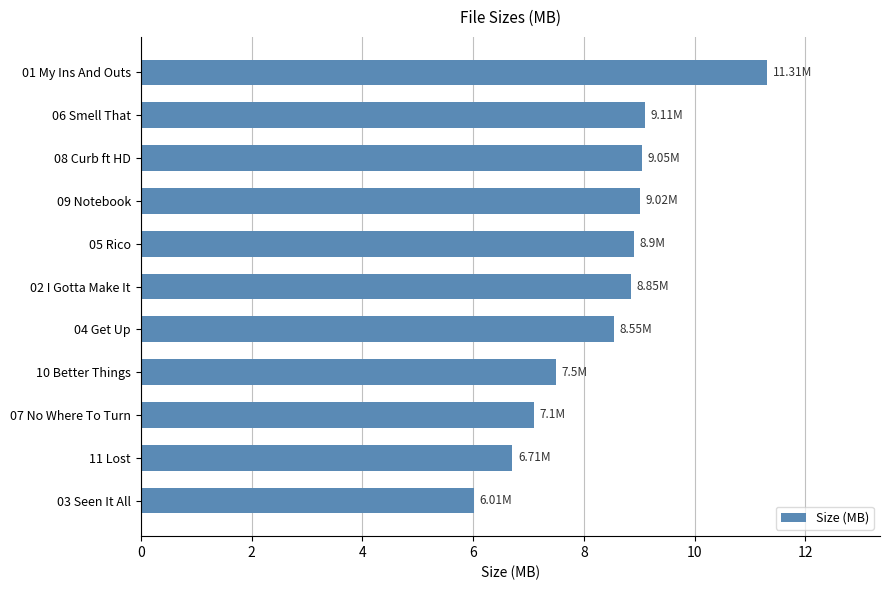

How many distinct data groups are displayed?

1